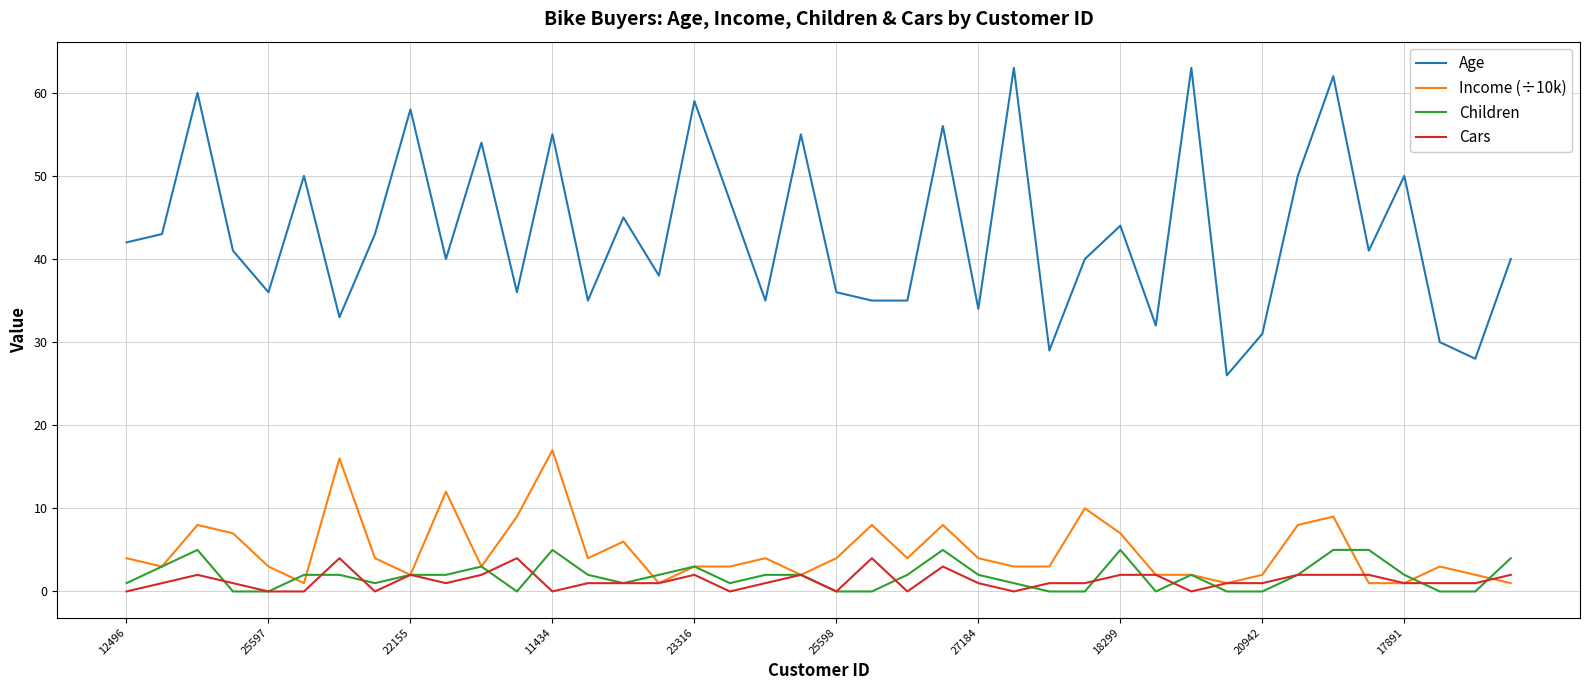

What is the maximum value for Age?

63